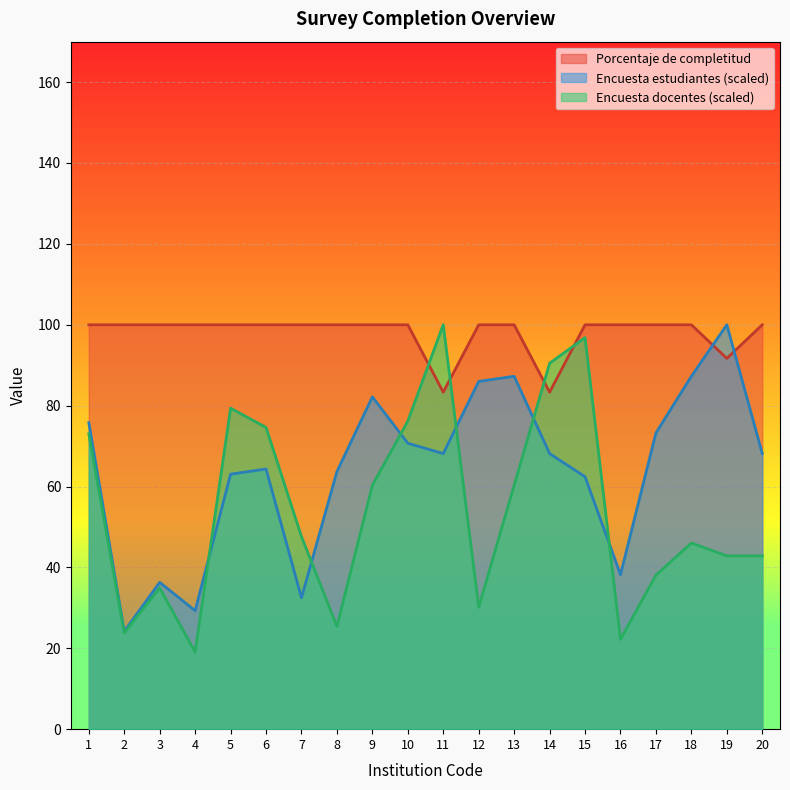

What is the lowest value of the Porcentaje de completitud series?

83.3